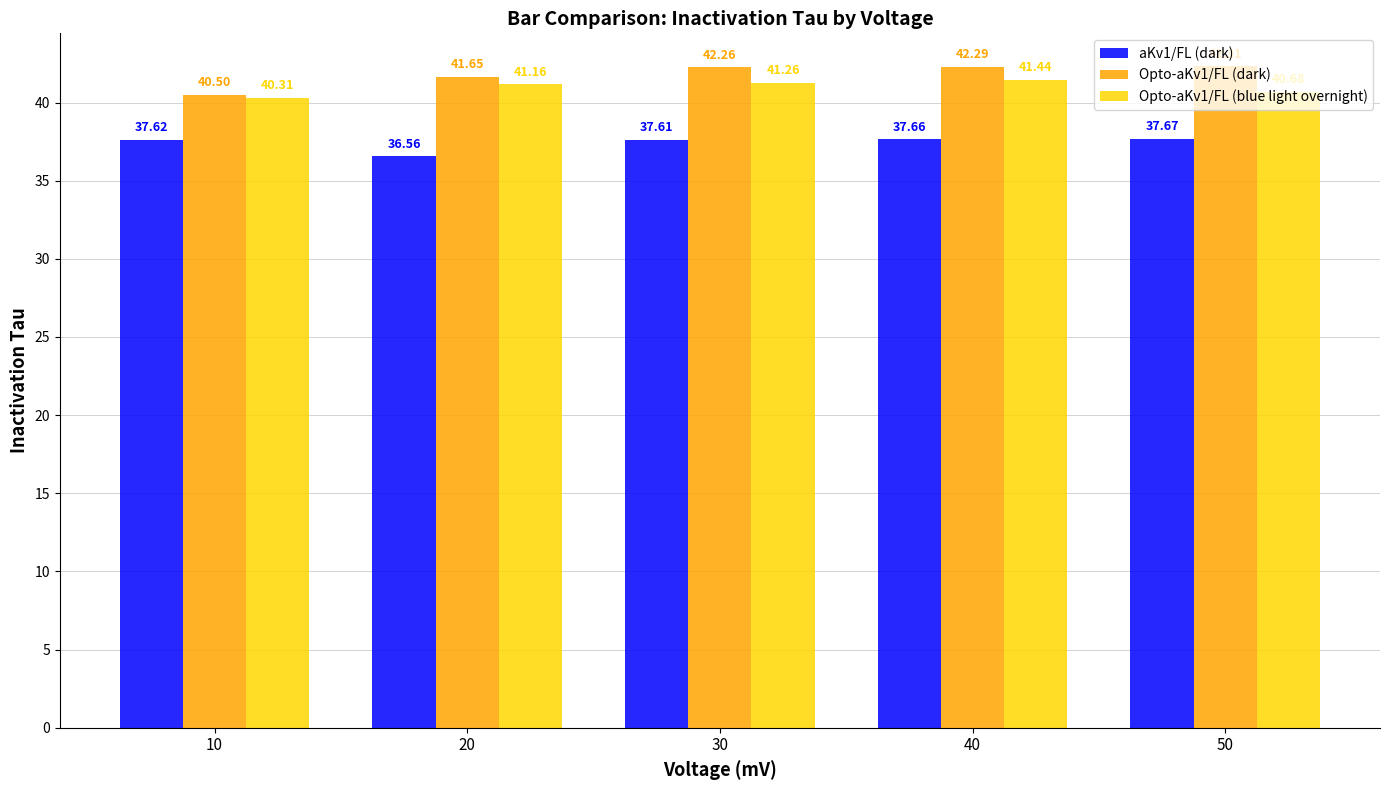

At which category does the chart reach its minimum across all series?

20